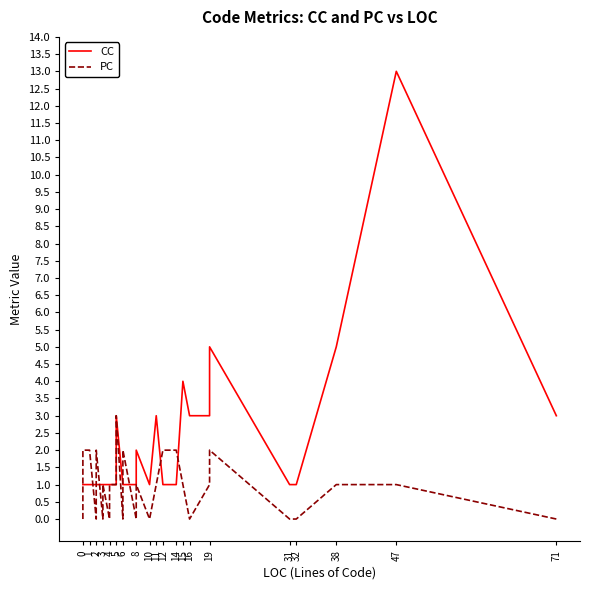

The value of CC at 2 is 1. True or false?

True